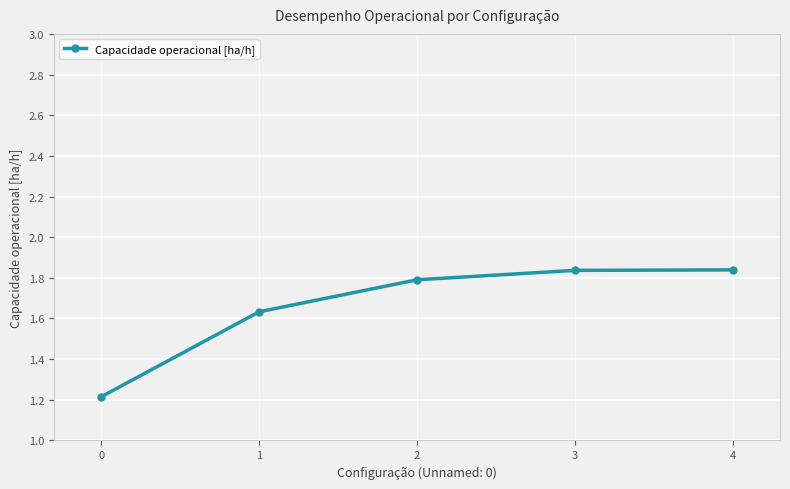

What is the minimum value shown in the chart?

1.2